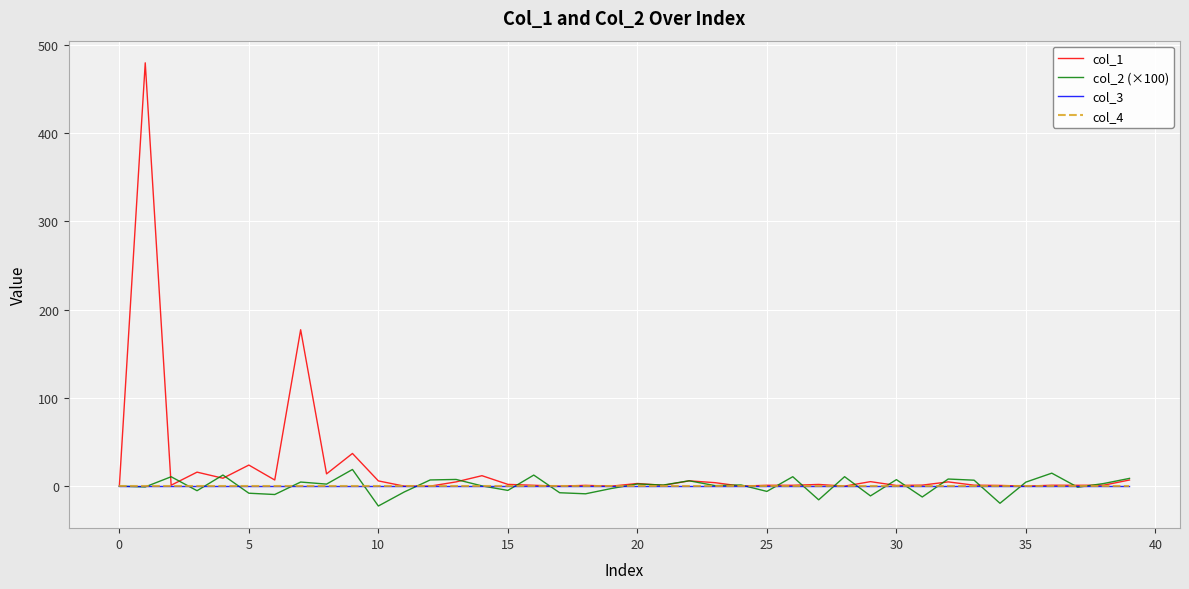

Which series has the widest spread of values?

col_1